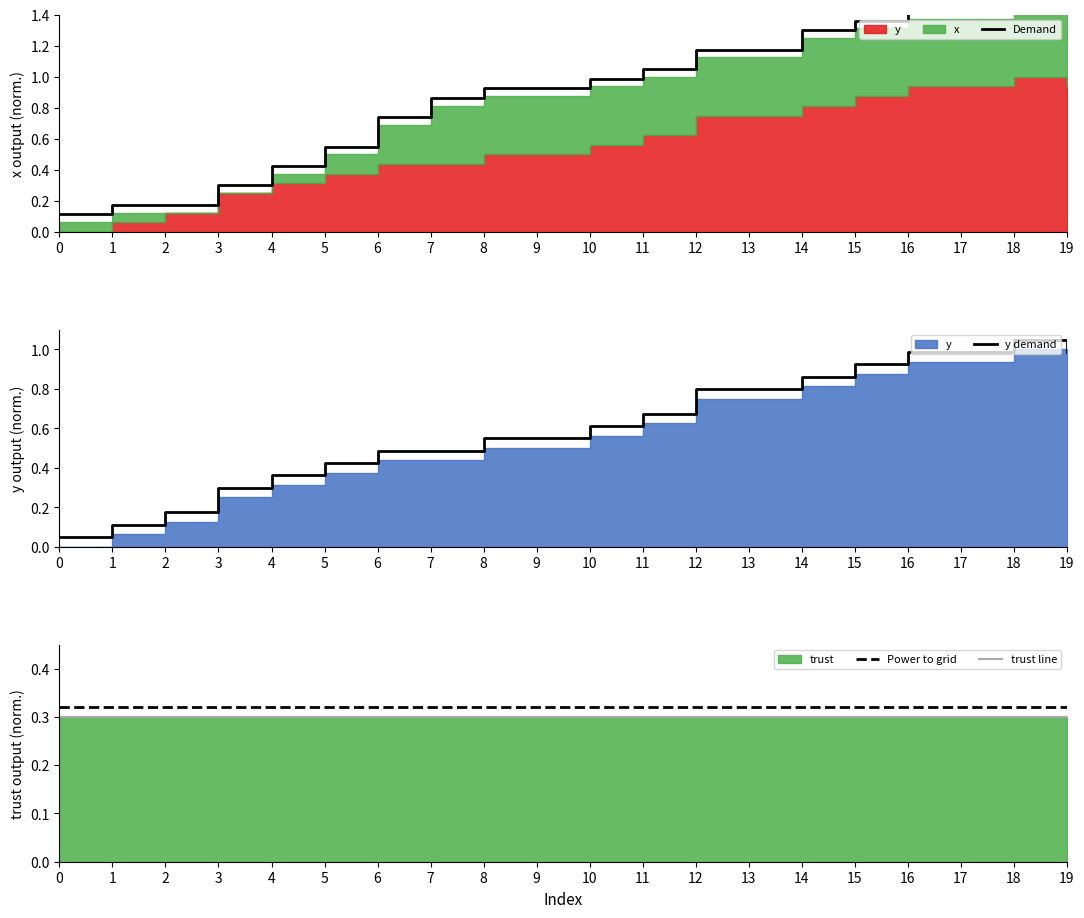

Where is the first local maximum for Demand?

18